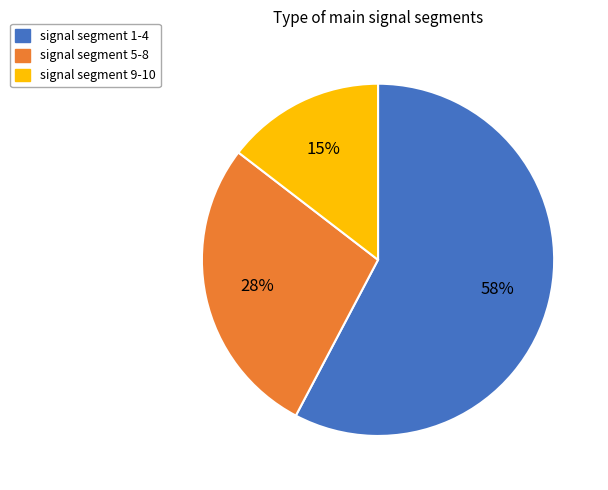

The signal segment 1-4 slice represents 72% of the pie. True or false?

False